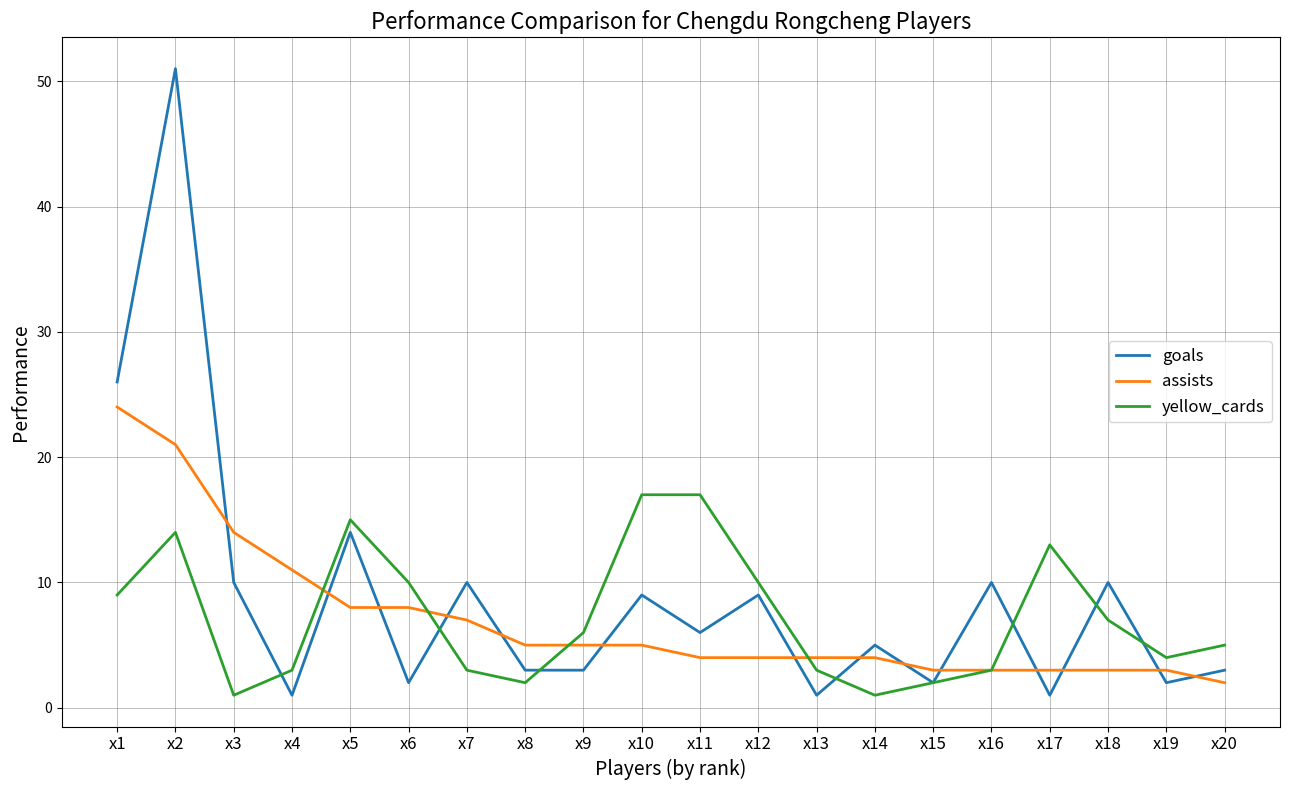

What is the sum of all assists values?

141